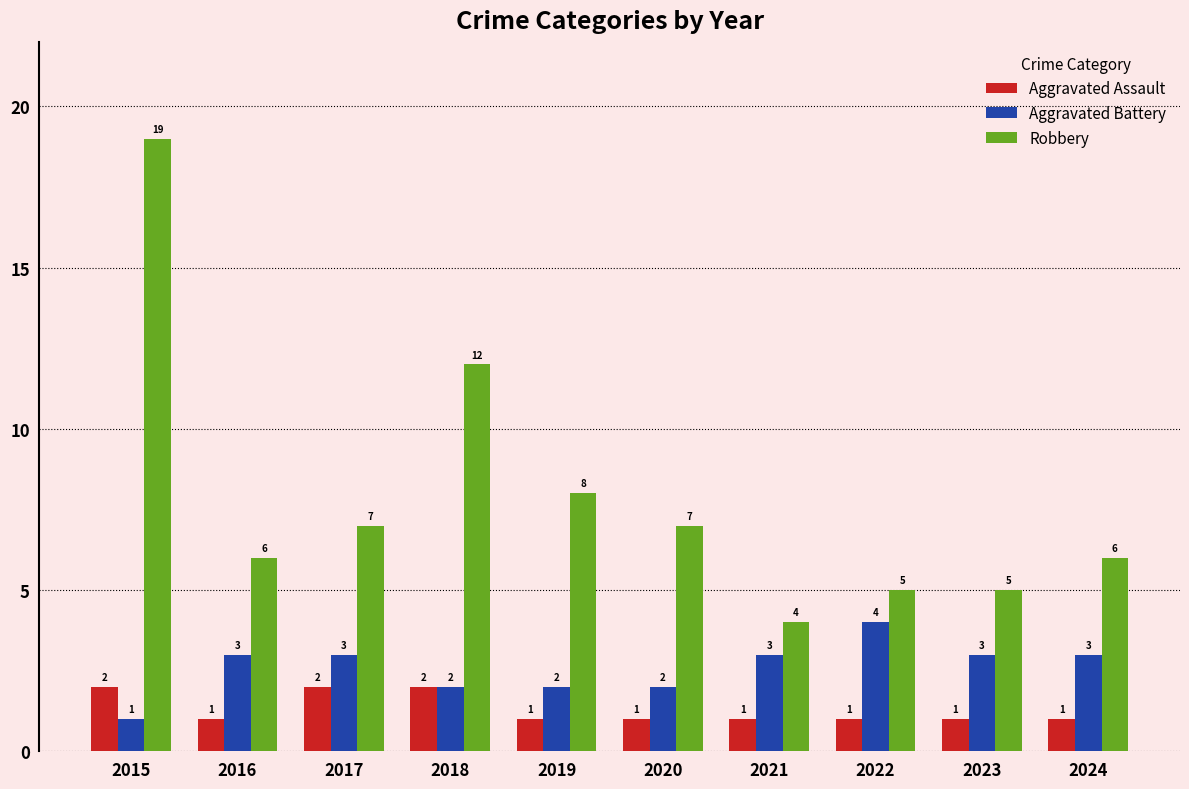

What are all the series names shown in the legend?

Aggravated Assault, Aggravated Battery, Robbery